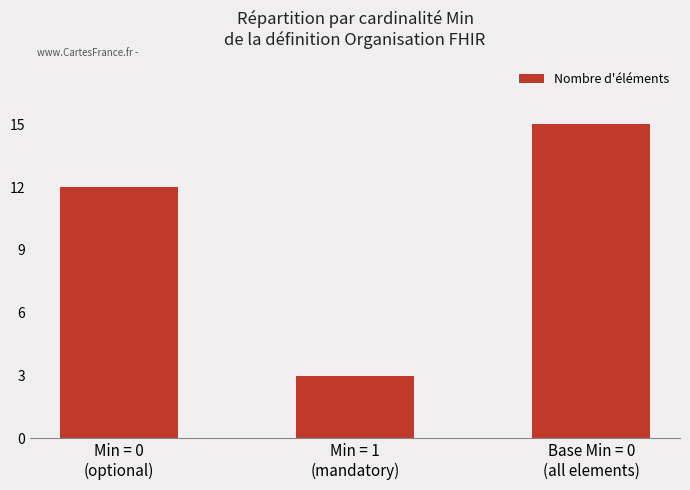

What position from the left is Base Min = 0
(all elements)?

3